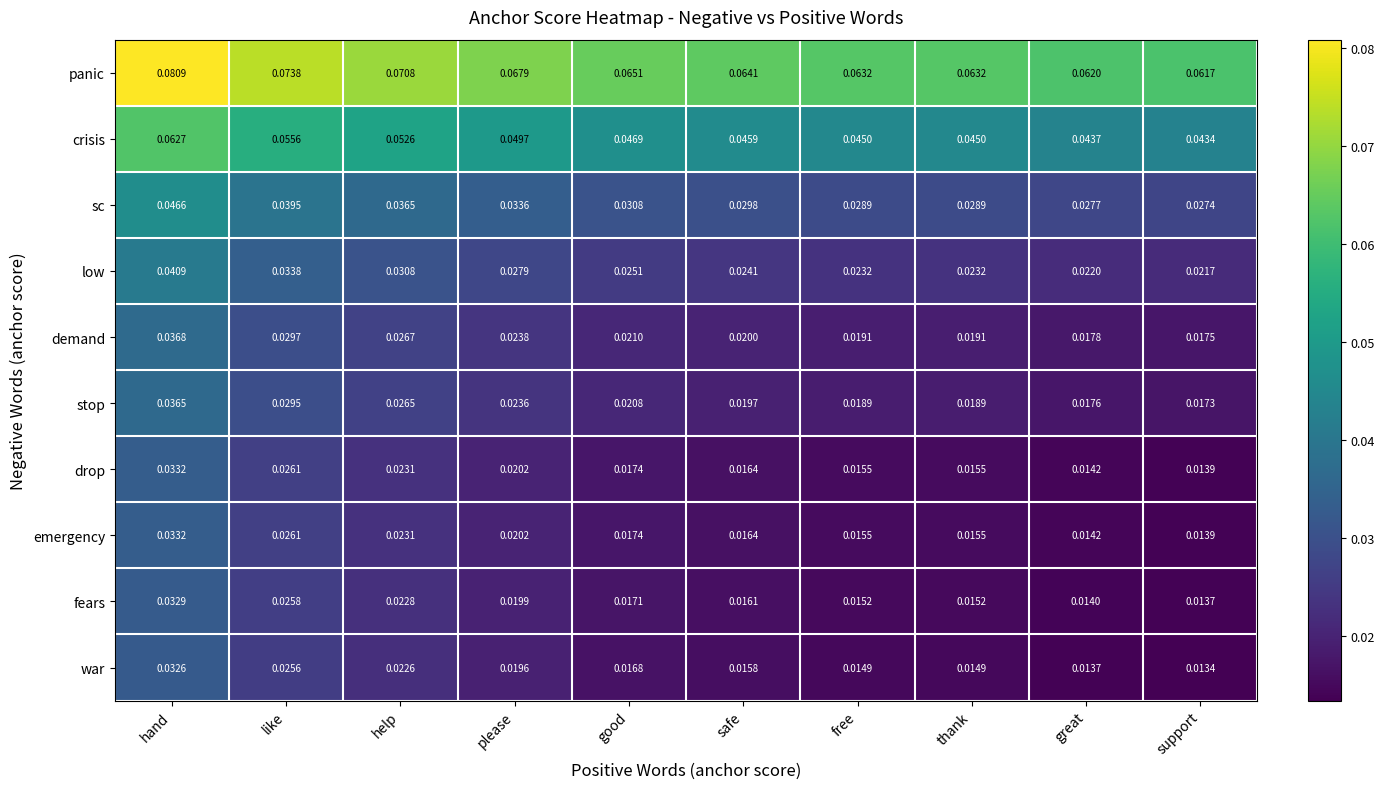

Is the value of drop at great greater than the value of stop at help?

No